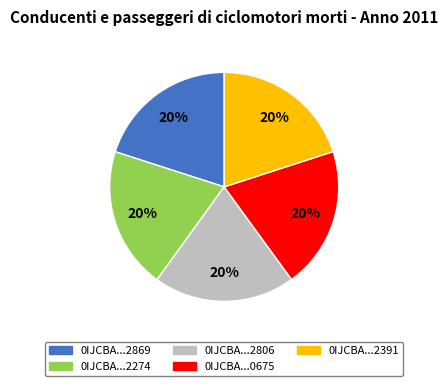

Approximately how many times larger is the value at 0IJCBA...2806 compared to 0IJCBA...0675?

1.0